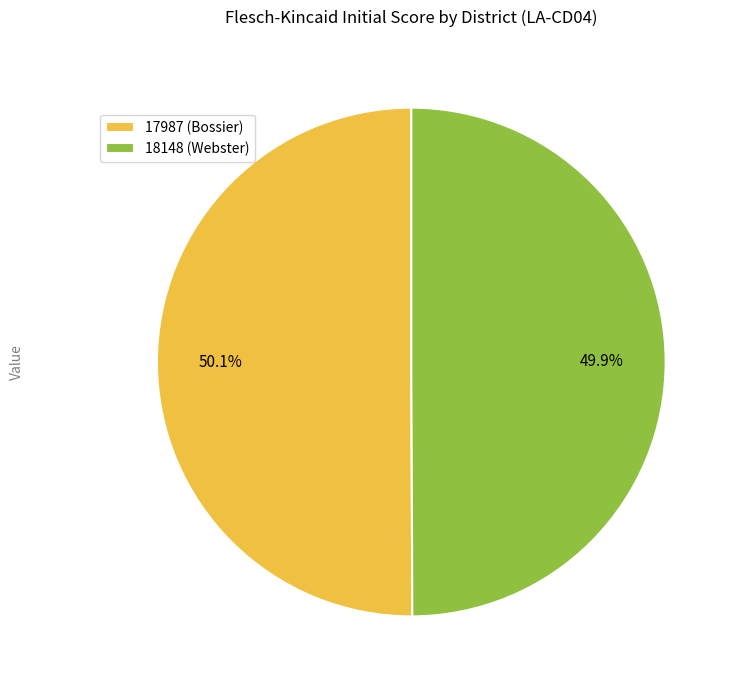

What is the total percentage of 18148 (Webster) and 17987 (Bossier)?

100.0%